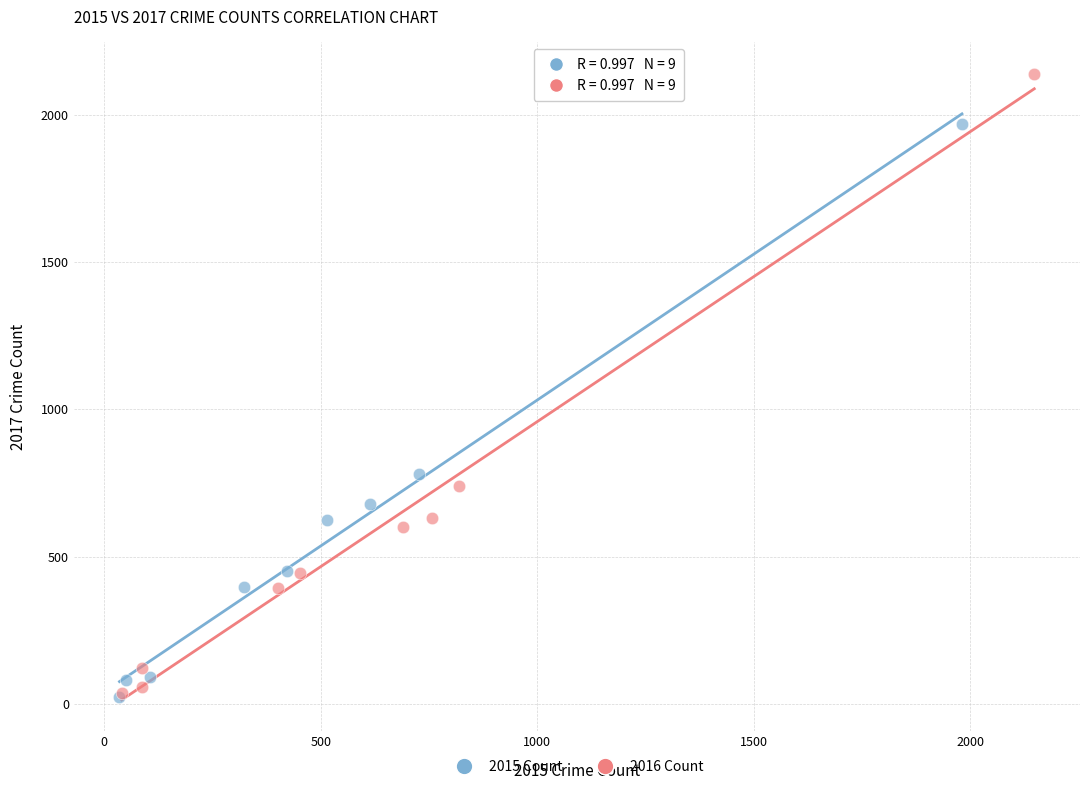

Which series has the largest Y range (max minus min)?

2016 Count